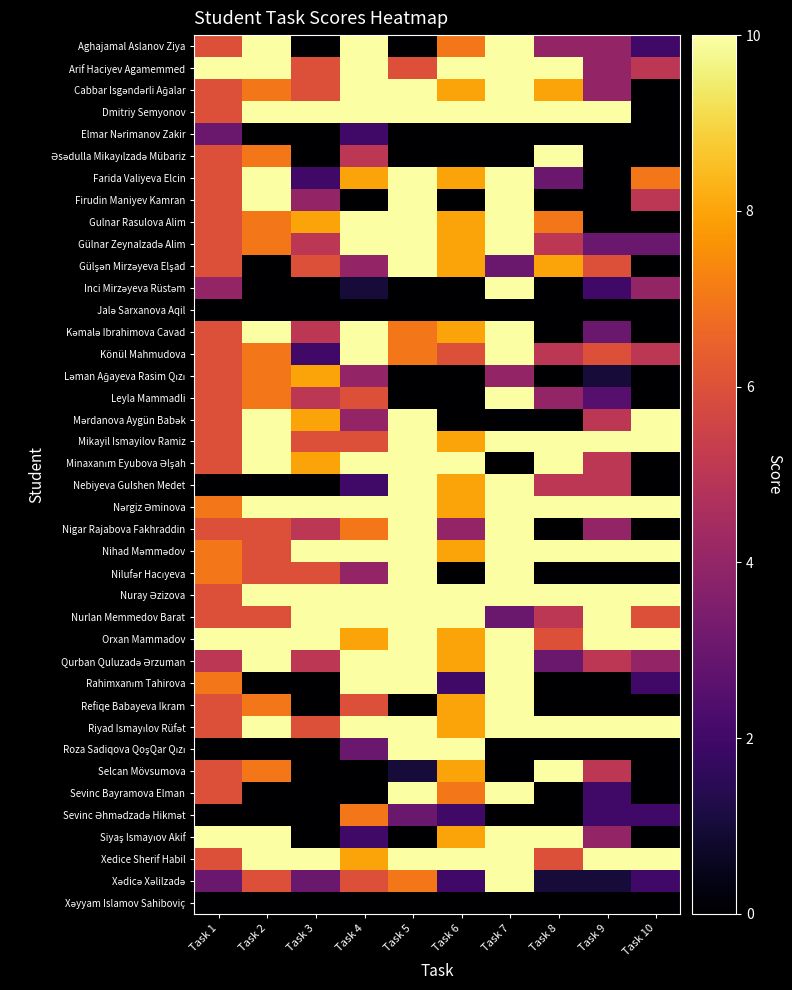

Count the number of data series in this chart.

40